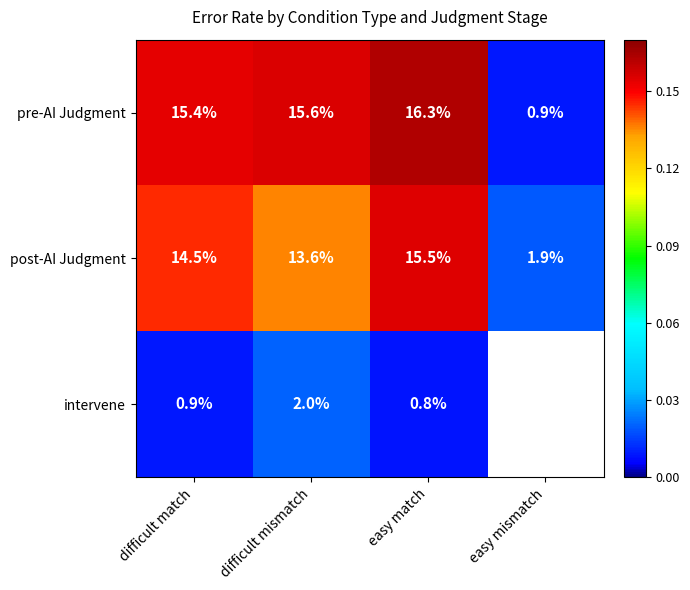

What is the sum of the post-AI Judgment values at difficult mismatch and easy match?

29.1